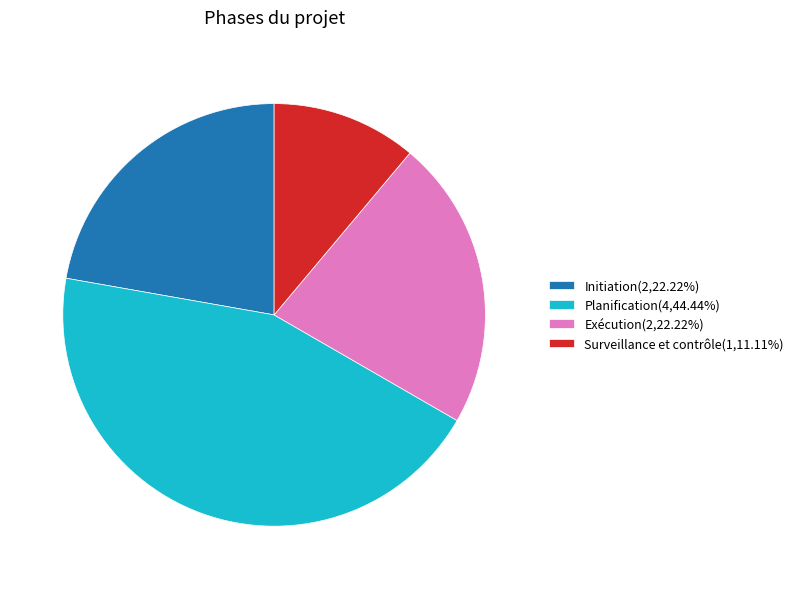

True or false: Exécution accounts for 22% of the total.

True